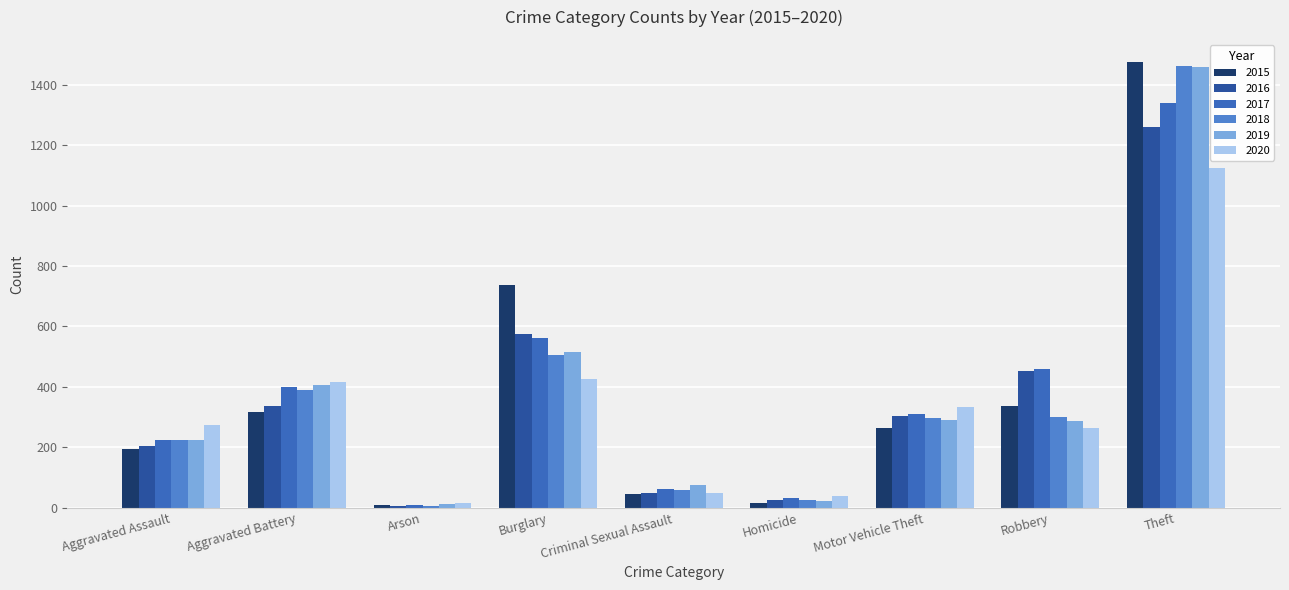

What is the difference between the 2020 values at Theft and Burglary?

700